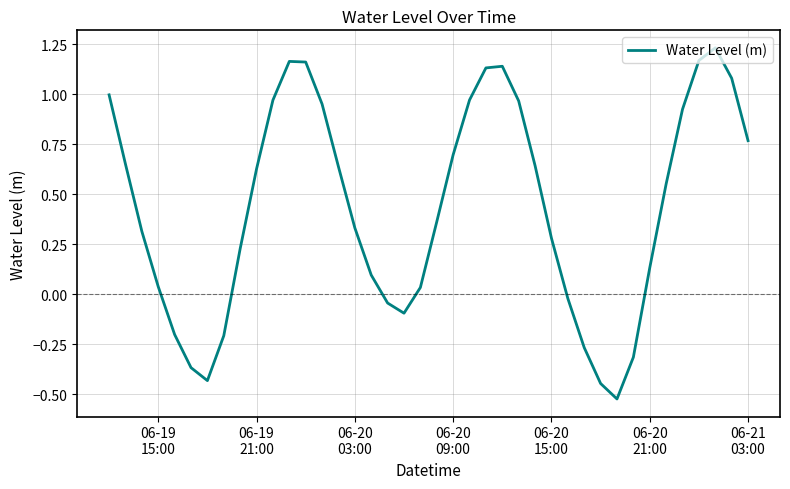

What is the difference between the maximum and minimum values?

1.8